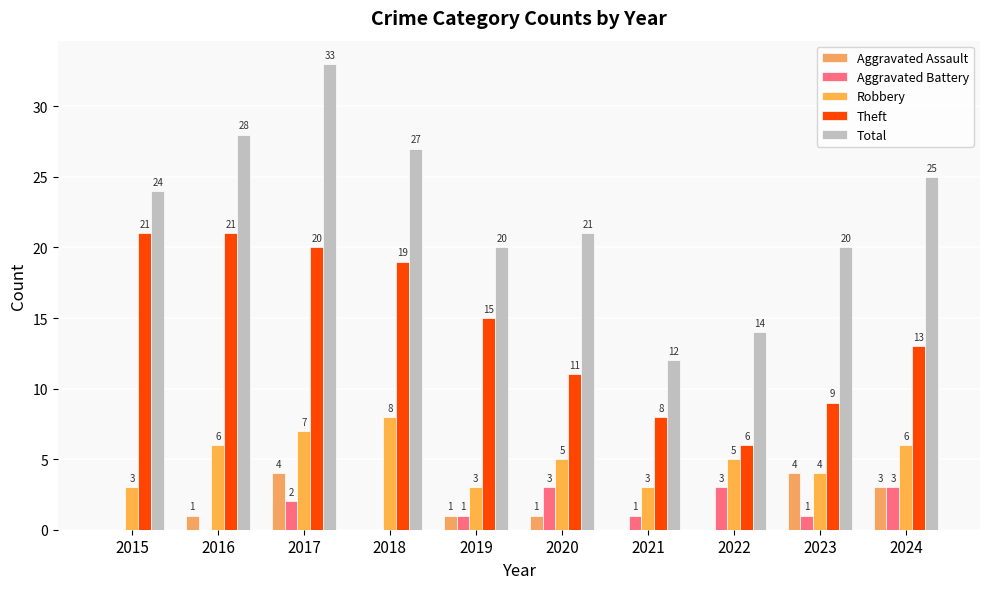

Reading left to right, extract all data points from this chart.

Aggravated Assault: 2015=0	2016=1	2017=4	2018=0	2019=1	2020=1	2021=0	2022=0	2023=4	2024=3
Aggravated Battery: 2015=0	2016=0	2017=2	2018=0	2019=1	2020=3	2021=1	2022=3	2023=1	2024=3
Robbery: 2015=3	2016=6	2017=7	2018=8	2019=3	2020=5	2021=3	2022=5	2023=4	2024=6
Theft: 2015=21	2016=21	2017=20	2018=19	2019=15	2020=11	2021=8	2022=6	2023=9	2024=13
Total: 2015=24	2016=28	2017=33	2018=27	2019=20	2020=21	2021=12	2022=14	2023=20	2024=25